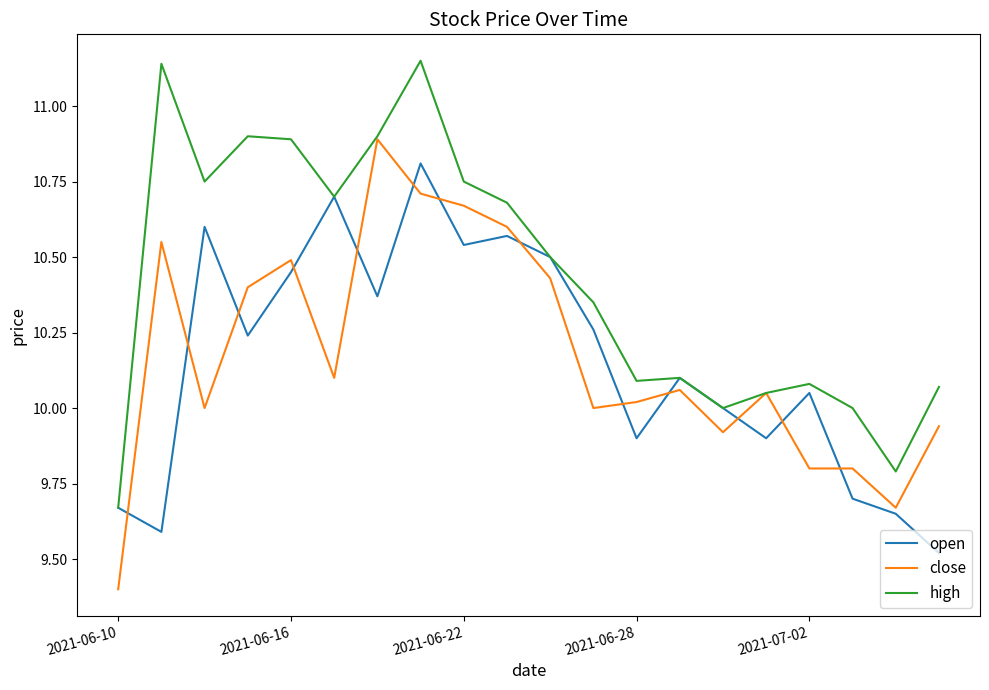

True or false: close and open intersect in this chart.

True